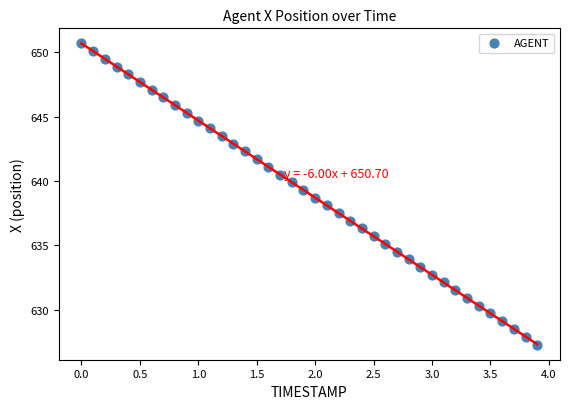

What is the range of Y values (max minus min)?

23.4